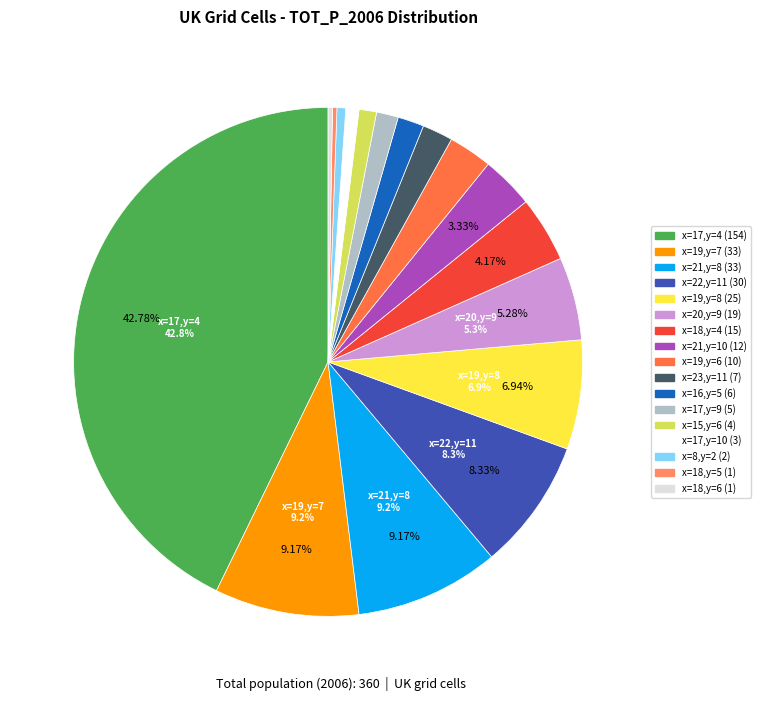

Is there a majority slice in this chart?

No